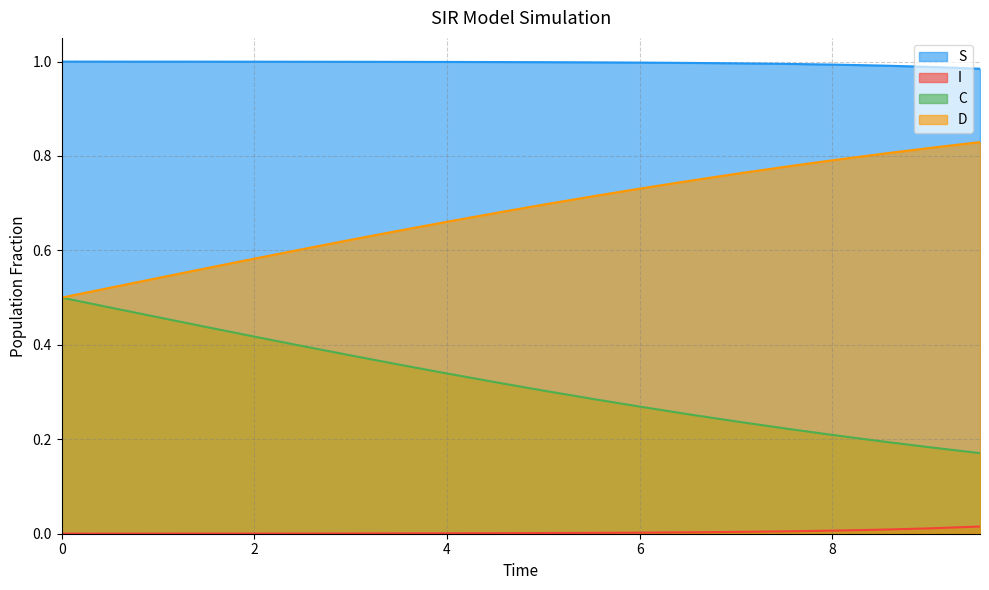

What is the value of the D point at the 10th from the left?

0.7